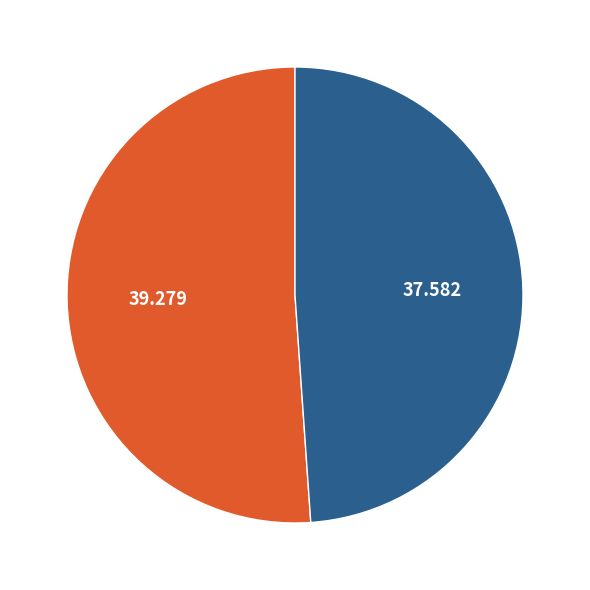

Which category has the biggest portion of the pie?

1x92A